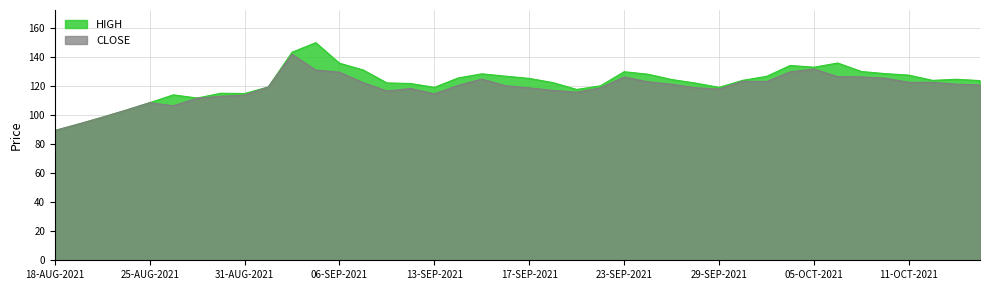

The value of CLOSE at 13-SEP-2021 is 114.5. True or false?

True